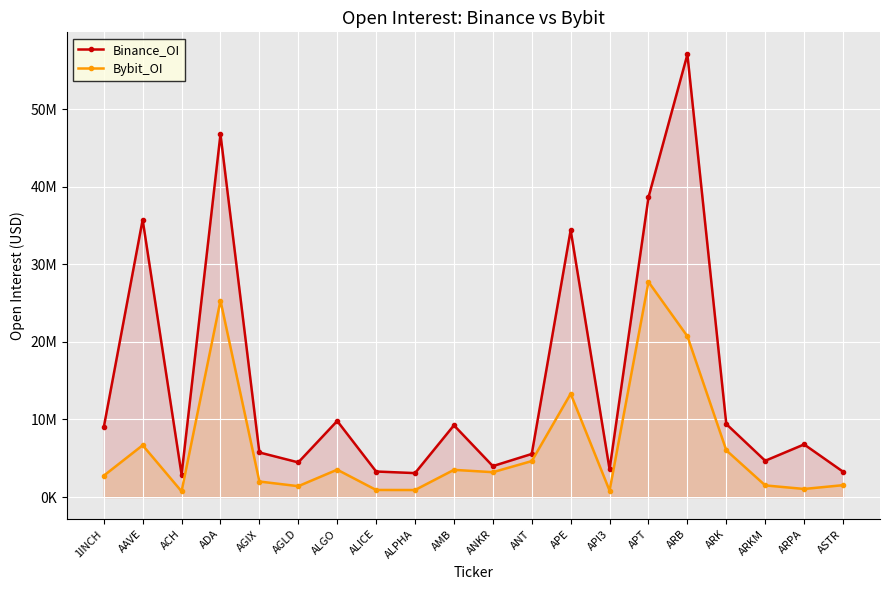

At API3, list the series in order from largest to smallest.

Binance_OI, Bybit_OI